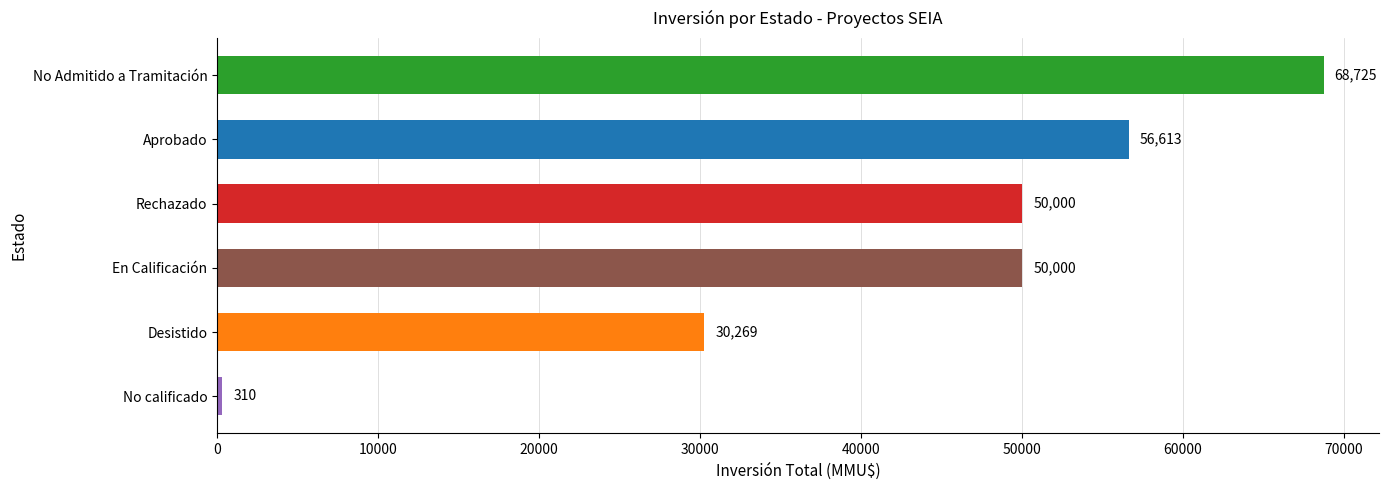

What is the difference between the values at No Admitido a Tramitación and En Calificación?

18725